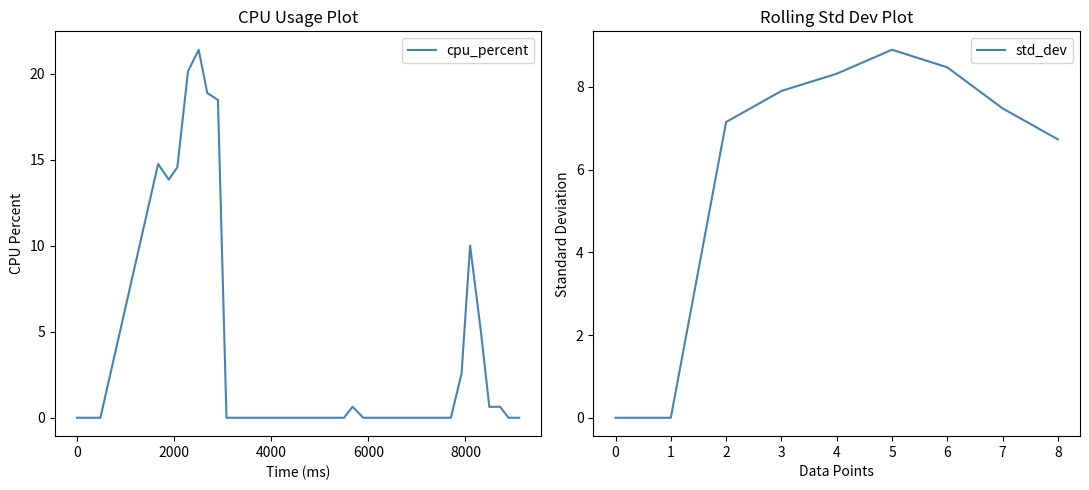

Is it true that the value at 8492 is 0.6?

True